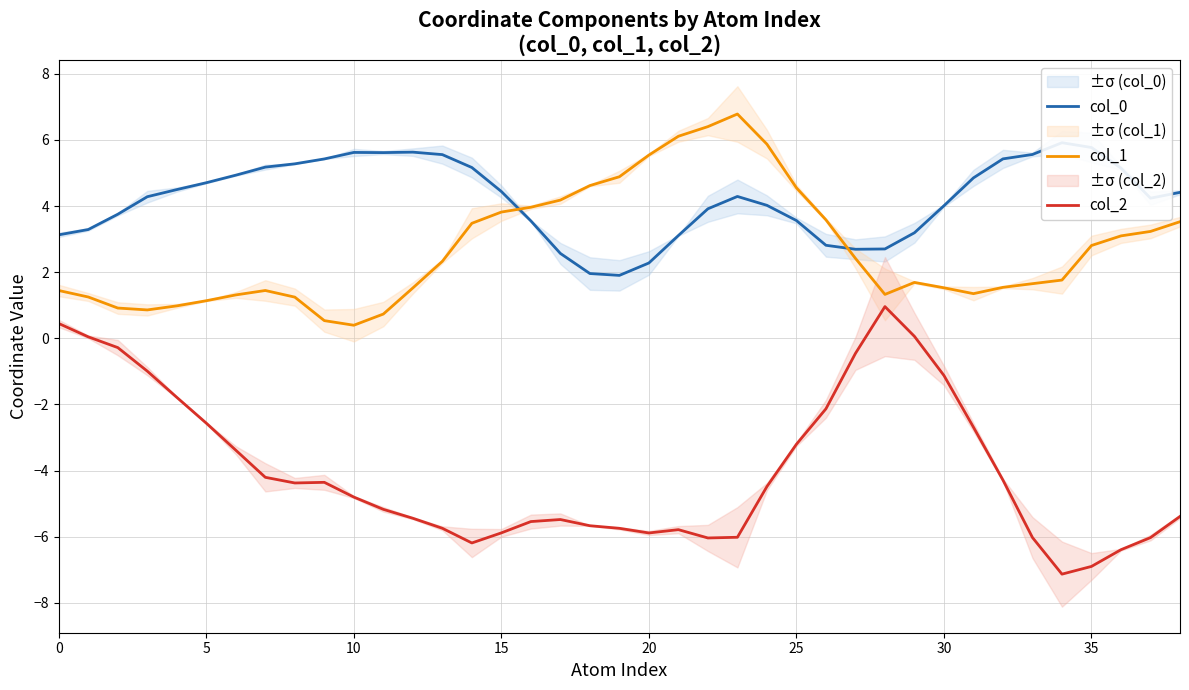

True or false: col_1 and col_2 cross at least once.

False